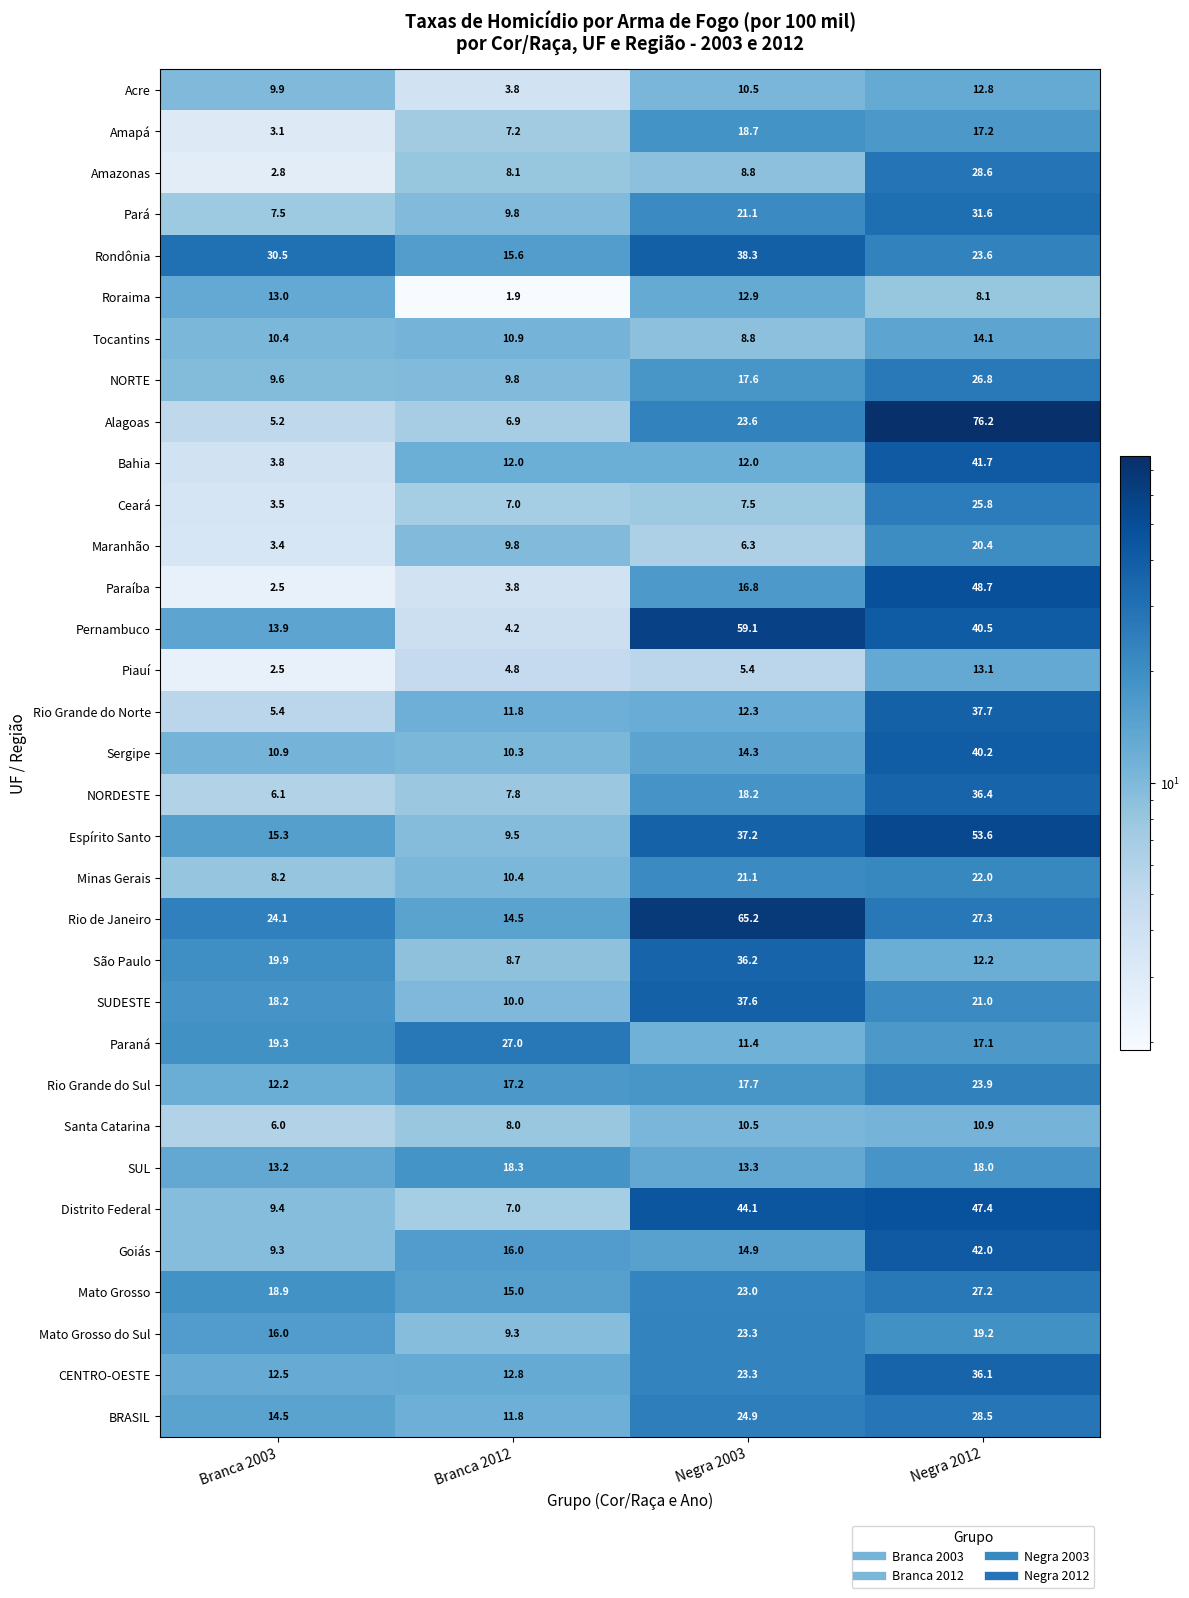

Is it true that Rio Grande do Sul equals 17.7 at Negra 2003?

True